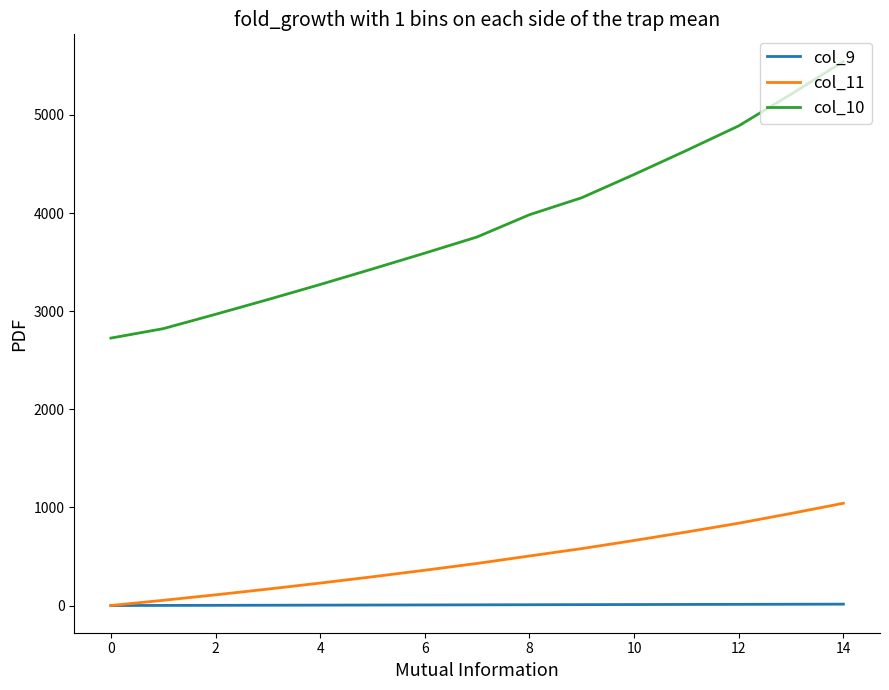

Which series has the largest range (max minus min)?

col_10